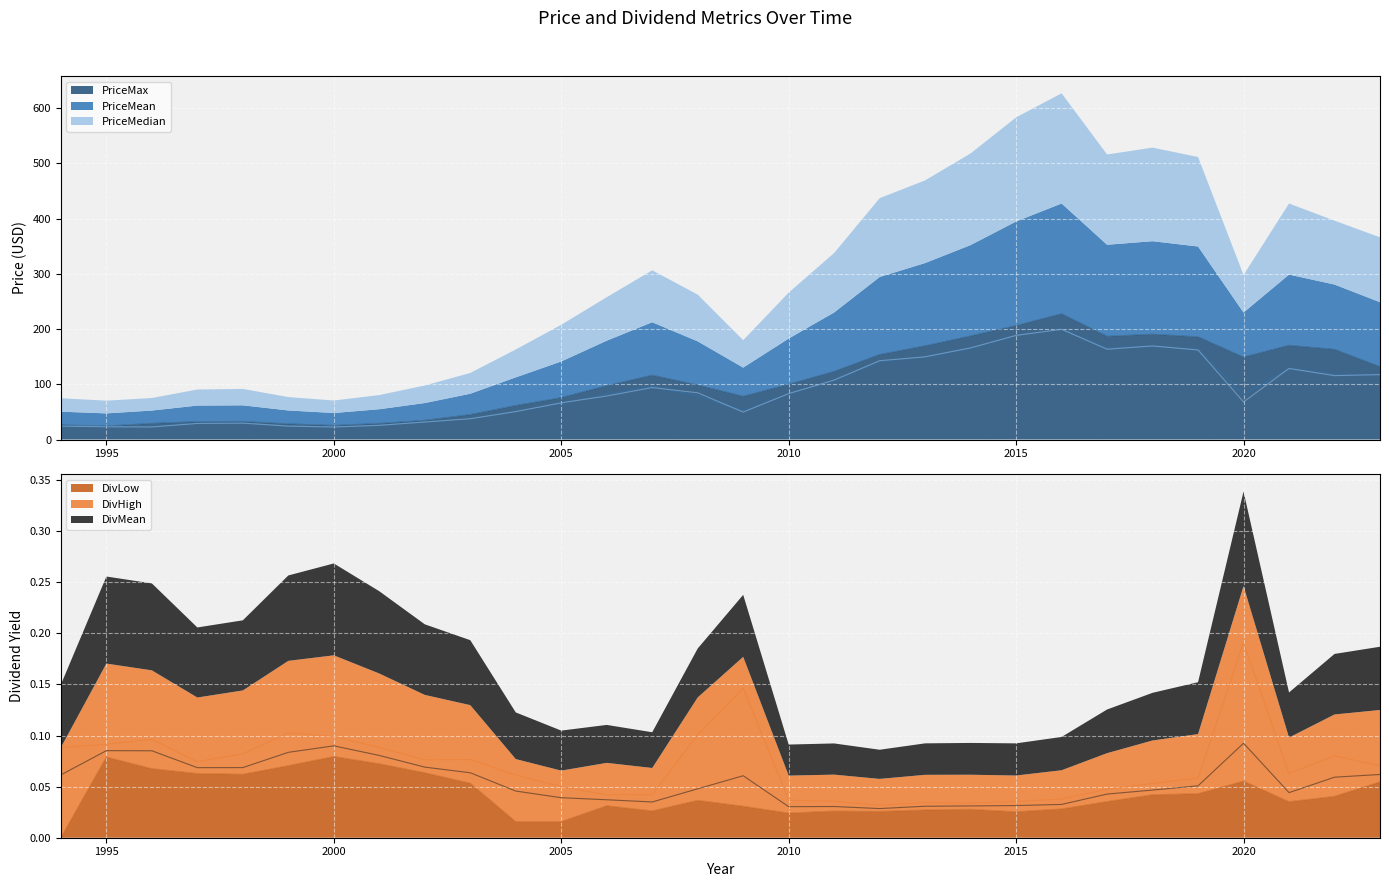

Which series has the widest spread of values?

PriceMax